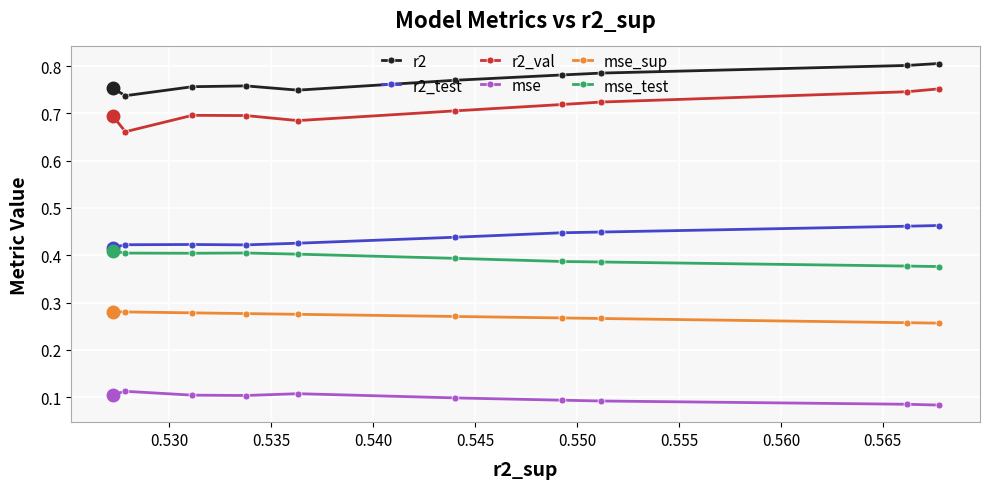

What is the value of the mse_test point at the 4th from the left?

0.4